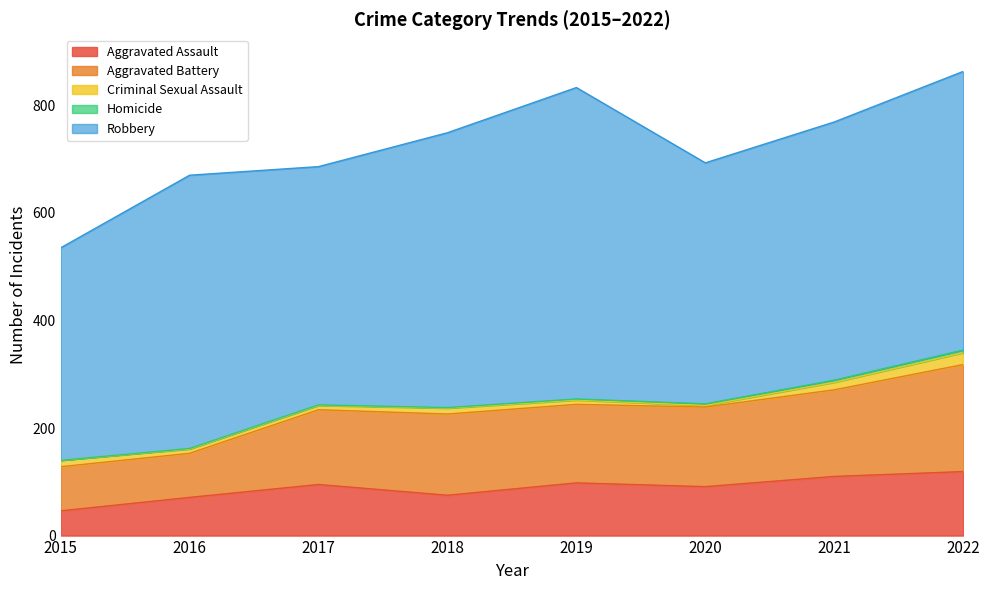

How many data points in Aggravated Battery are less than 148?

4